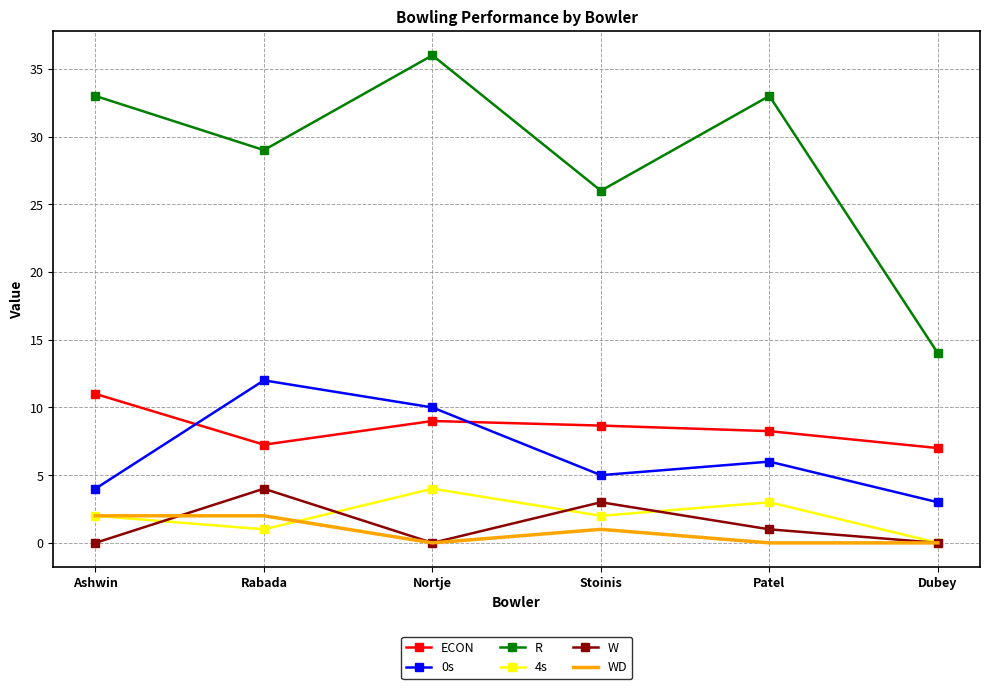

What is the difference between the maximum and minimum values in the WD series?

2.0